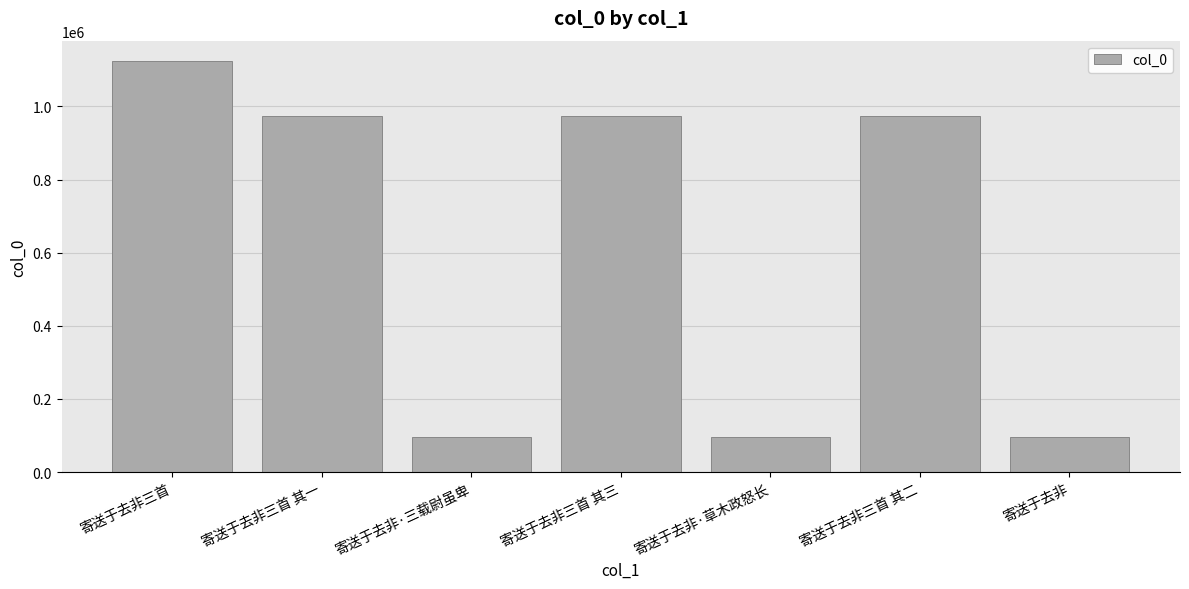

How many data points does each series have?

7